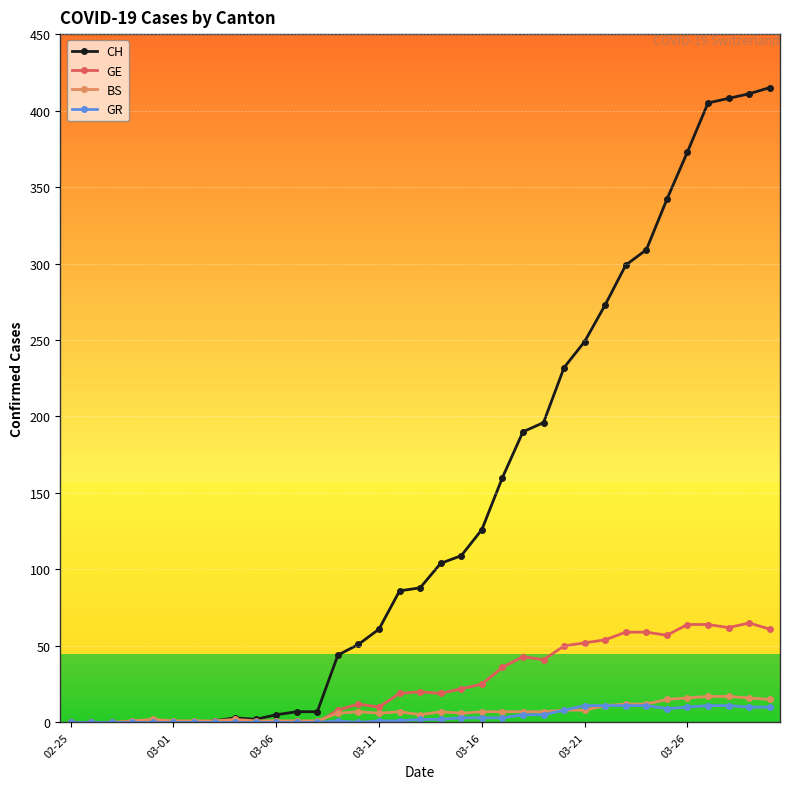

Is this an area chart (filled region under the line)?

No